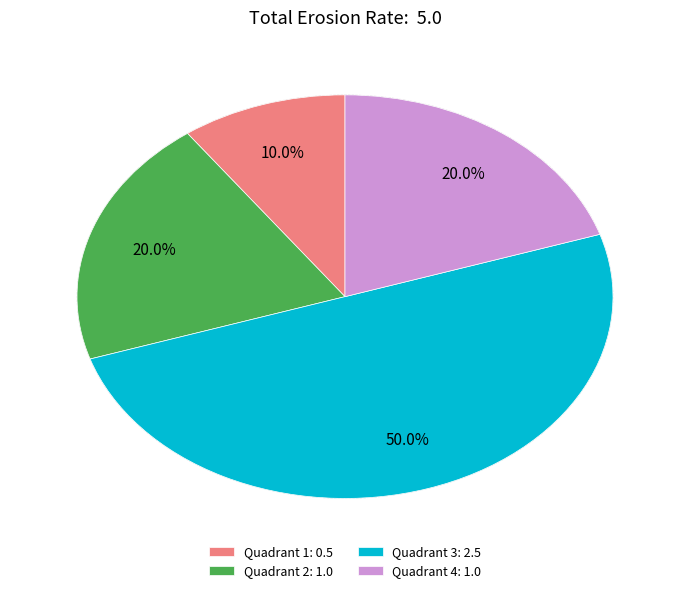

Combined, what portion of the pie is Quadrant 2: 1.0 and Quadrant 4: 1.0?

40.0%